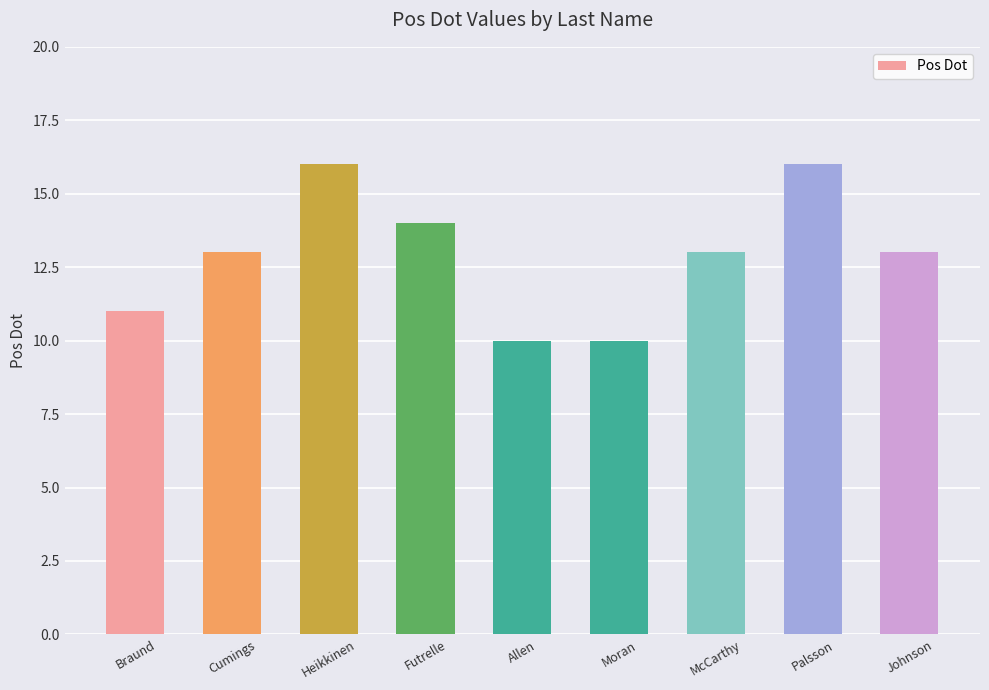

How many values are between 11 and 14?

5